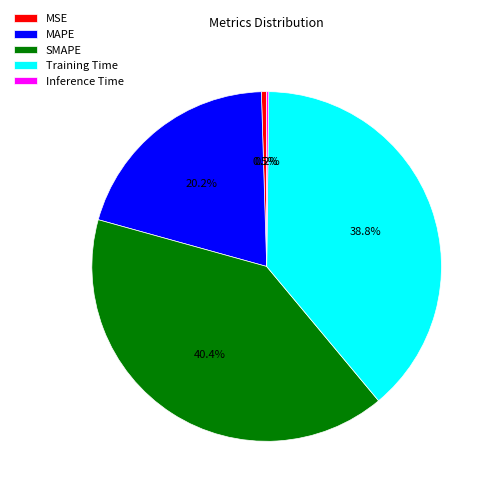

Which slice is the largest?

SMAPE